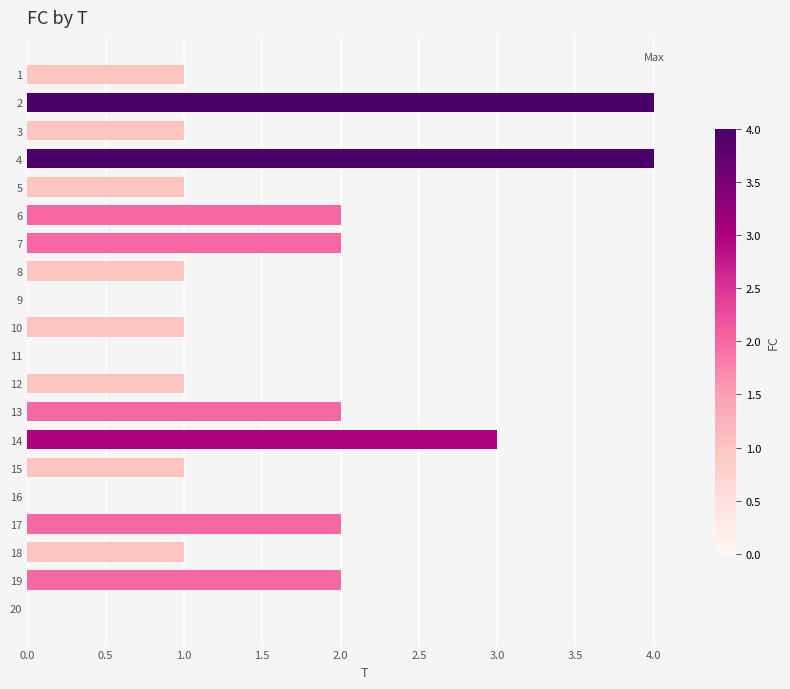

Between 9 and 17, which is larger?

17